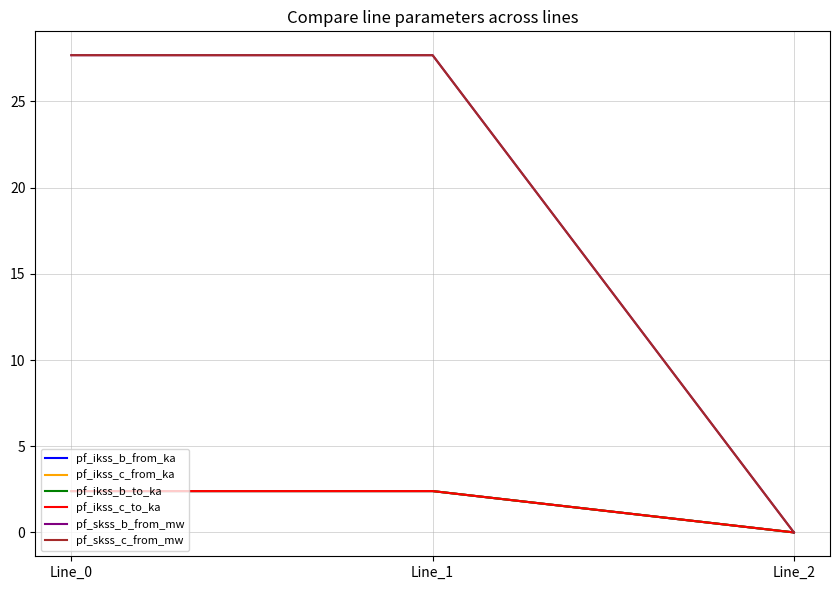

Between Line_0 and Line_2, which series saw the biggest shift?

pf_skss_b_from_mw